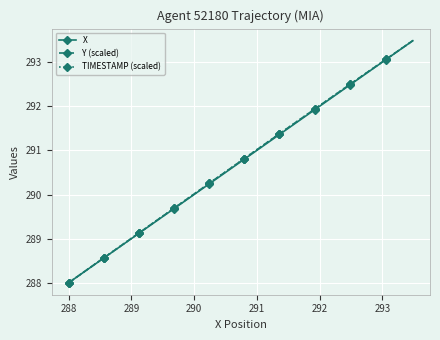

What is the minimum value for TIMESTAMP (scaled)?

288.0